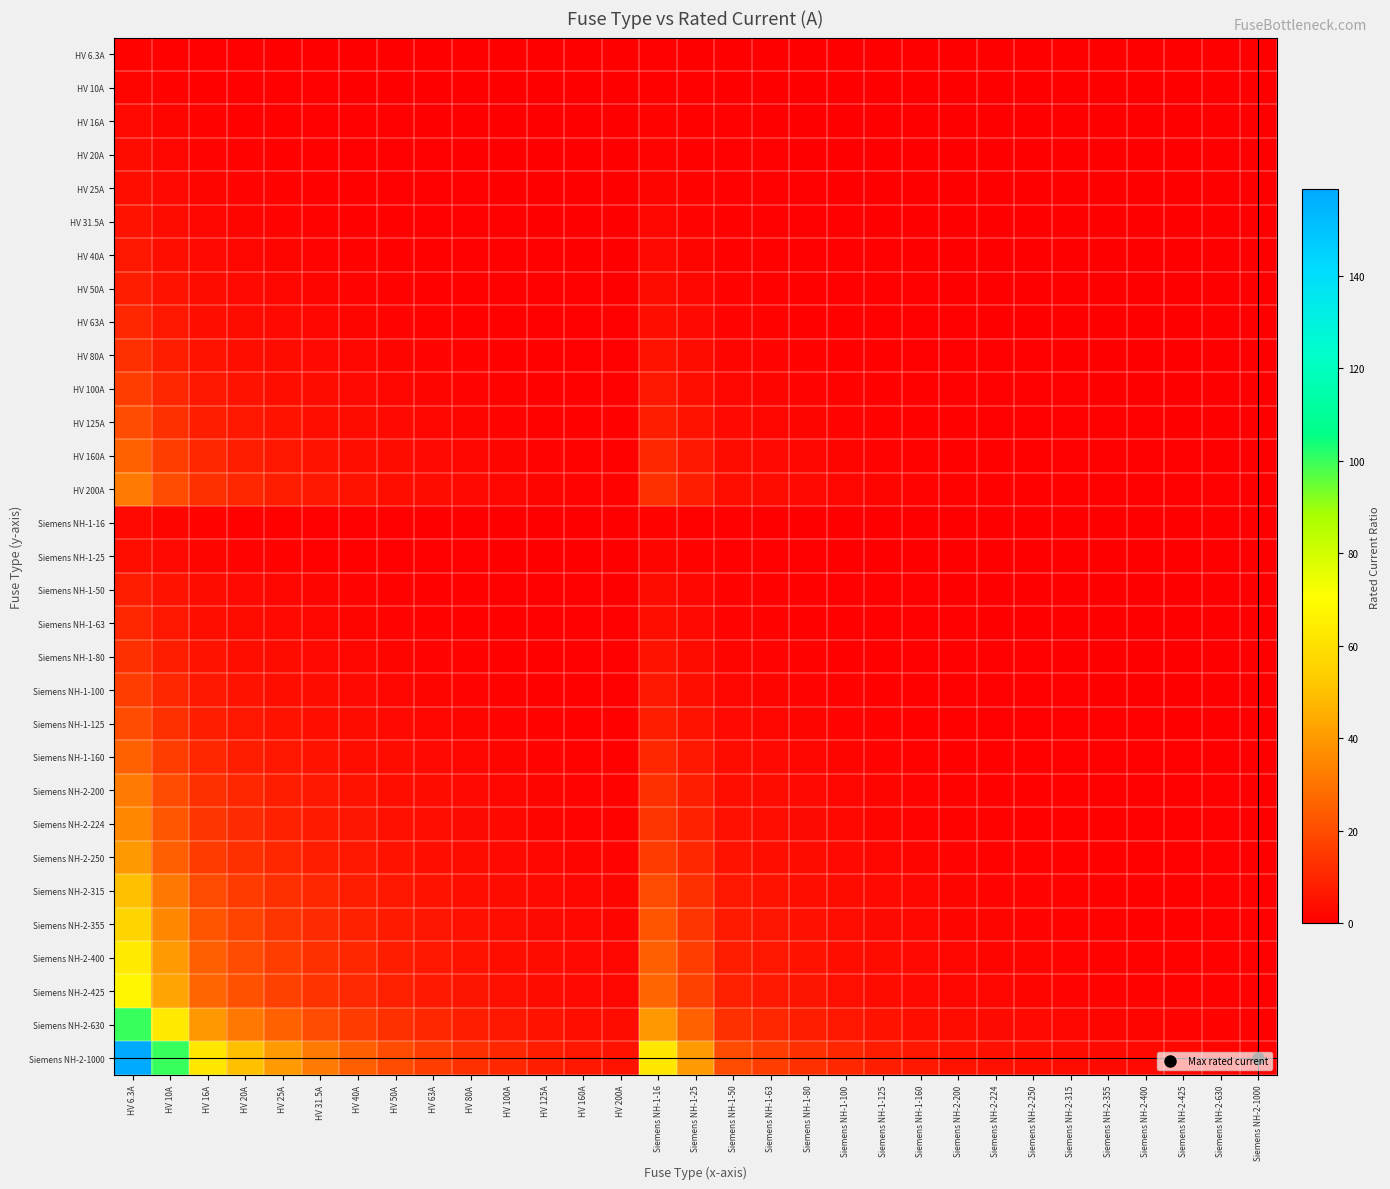

Rank the series by their maximum value, from highest to lowest.

Siemens NH-2-1000, Siemens NH-2-630, Siemens NH-2-425, Siemens NH-2-400, Siemens NH-2-355, Siemens NH-2-315, Siemens NH-2-250, Siemens NH-2-224, HV 200A, Siemens NH-2-200, HV 160A, Siemens NH-1-160, HV 125A, Siemens NH-1-125, HV 100A, Siemens NH-1-100, HV 80A, Siemens NH-1-80, HV 63A, Siemens NH-1-63, HV 50A, Siemens NH-1-50, HV 40A, HV 31.5A, HV 25A, Siemens NH-1-25, HV 20A, HV 16A, Siemens NH-1-16, HV 10A, HV 6.3A